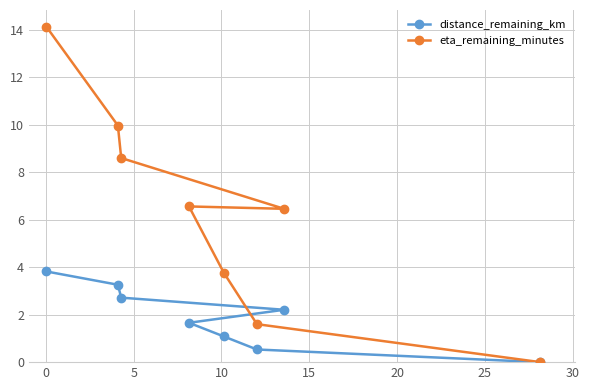

How many data points in distance_remaining_km are less than 2?

4